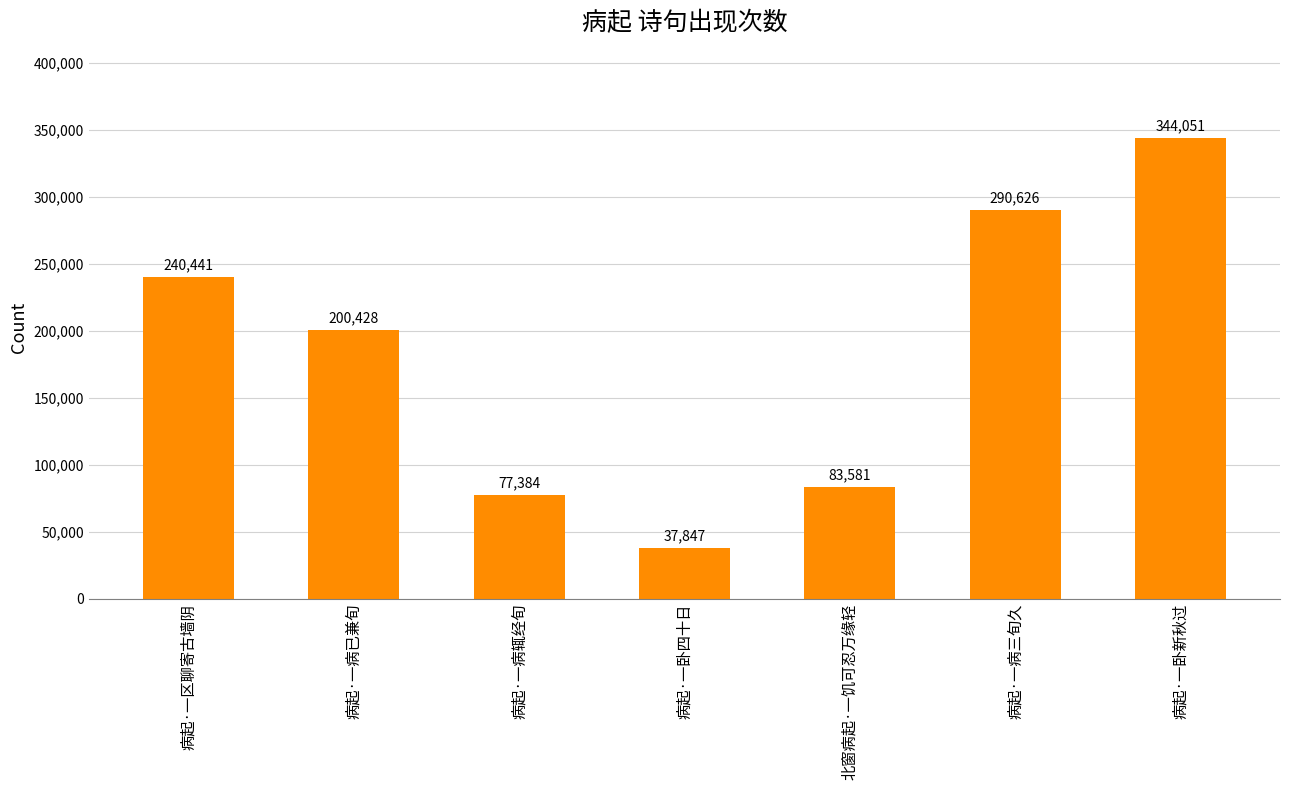

The value at 北窗病起·一饥可忍万缘轻 is 42416. True or false?

False